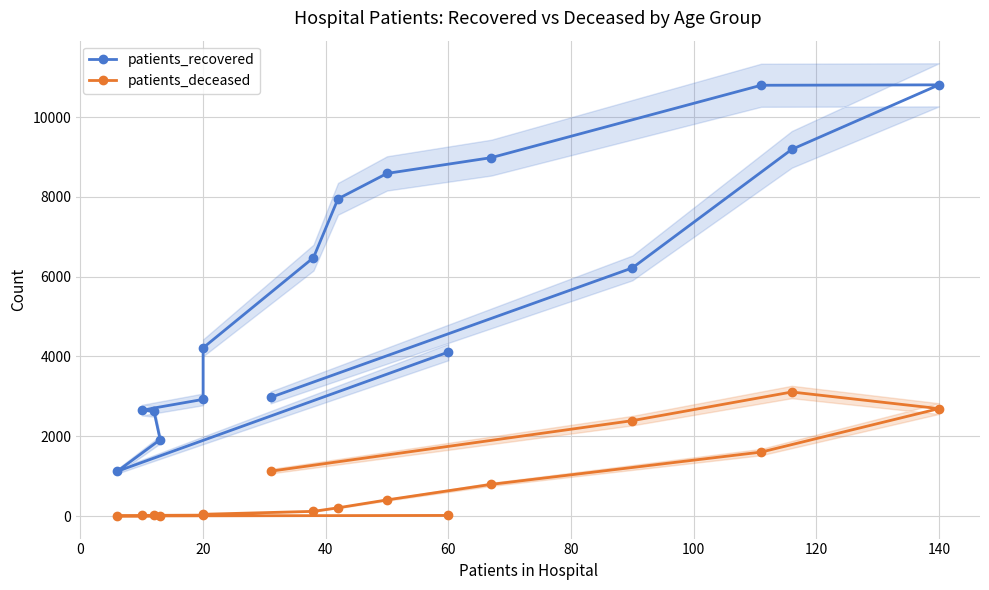

Does the chart have visible grid lines?

Yes